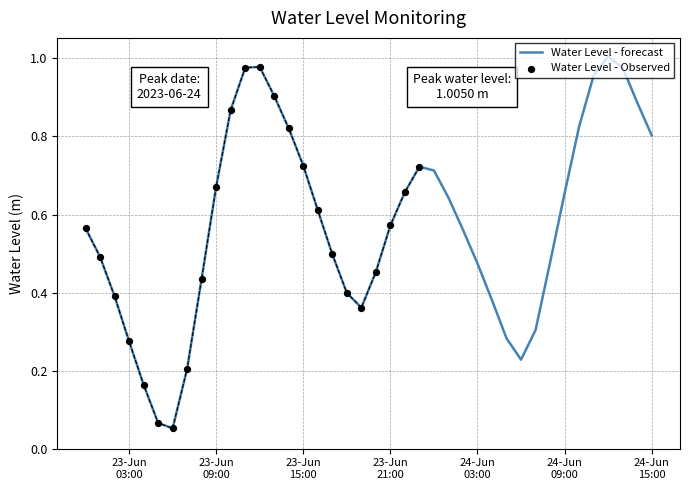

Which has a higher value, 2023-06-23 03:00:00 or 2023-06-23 01:00:00?

2023-06-23 01:00:00